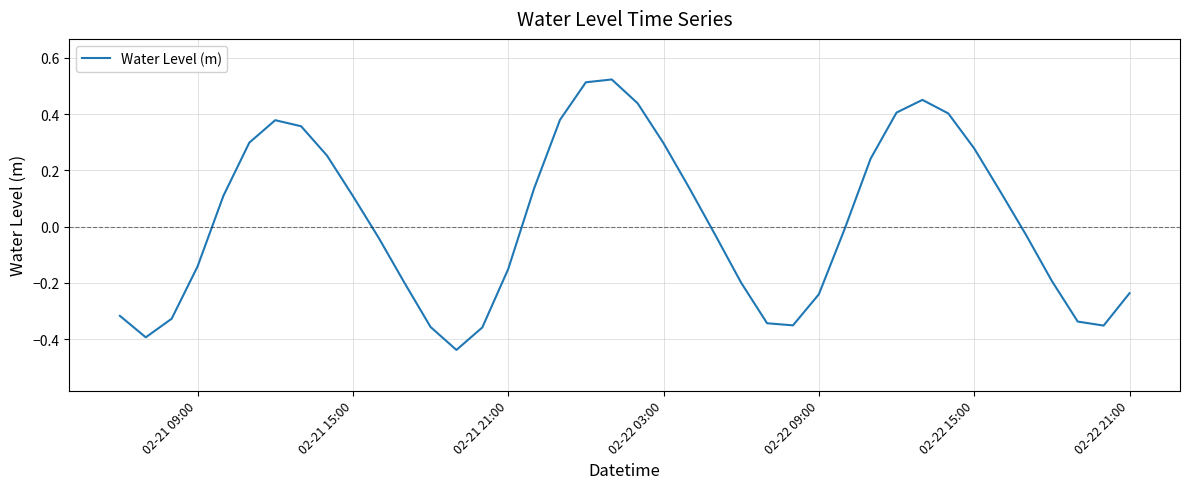

What is the difference between the maximum and minimum values?

1.0